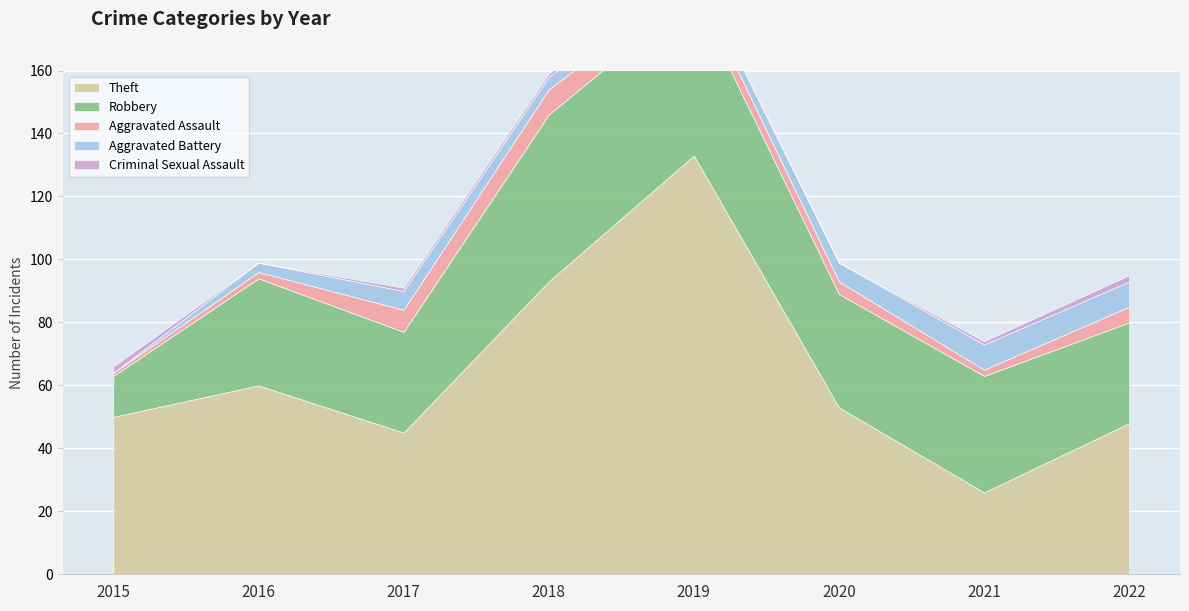

How many data points in Aggravated Battery are above 6?

2